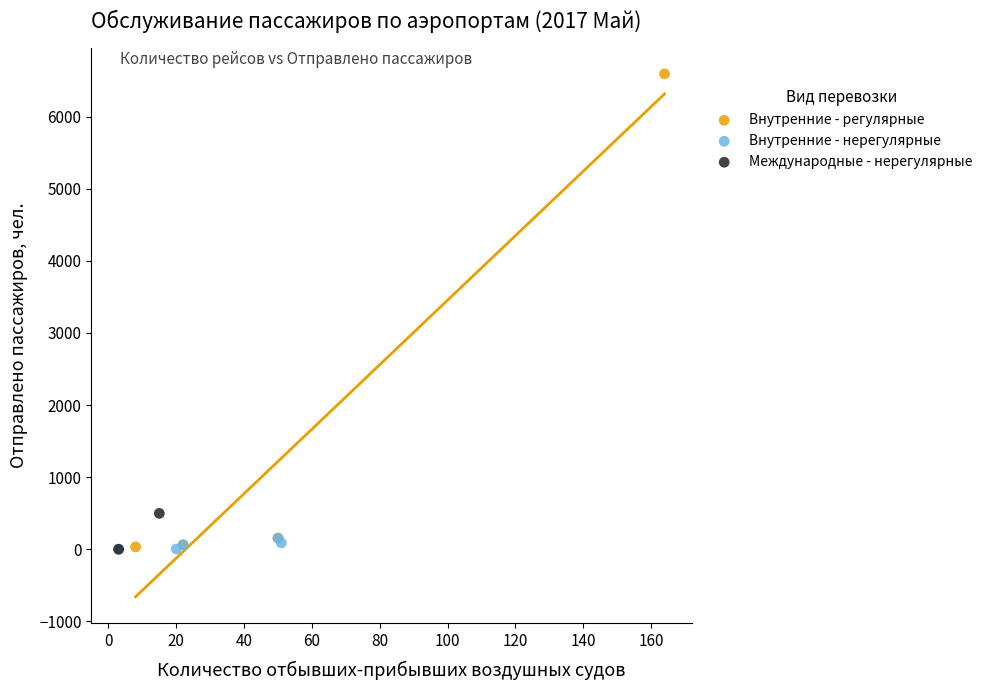

What are all the series names shown in the legend?

Внутренние - регулярные, Внутренние - нерегулярные, Международные - нерегулярные